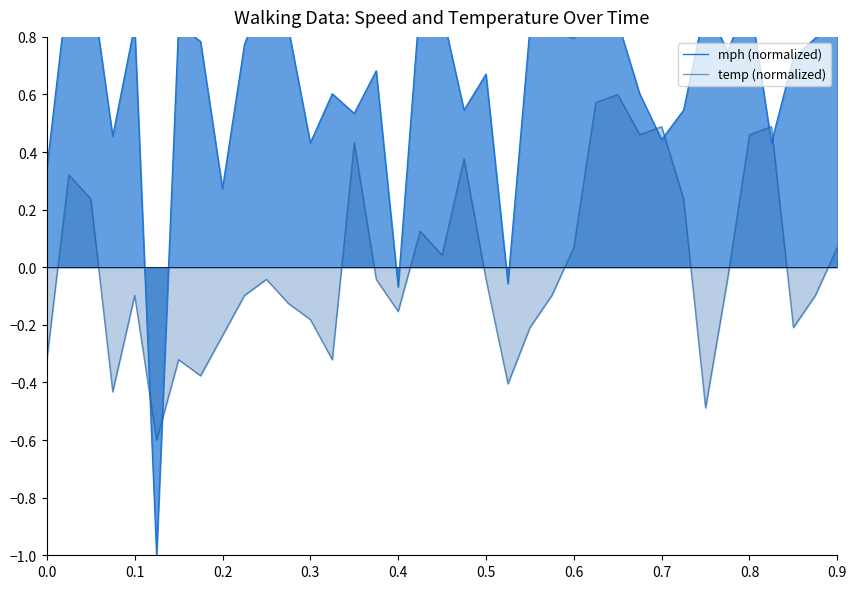

How many data points does each series have?

37